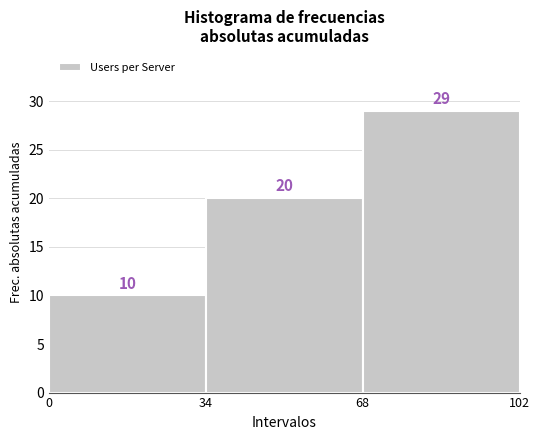

Over which range of the x-axis is the bar tallest?

68 to 102